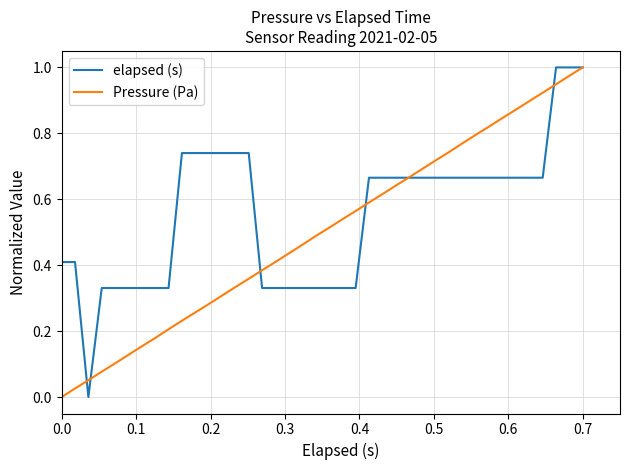

Rank the series by their average value, from lowest to highest.

Pressure (Pa), elapsed (s)